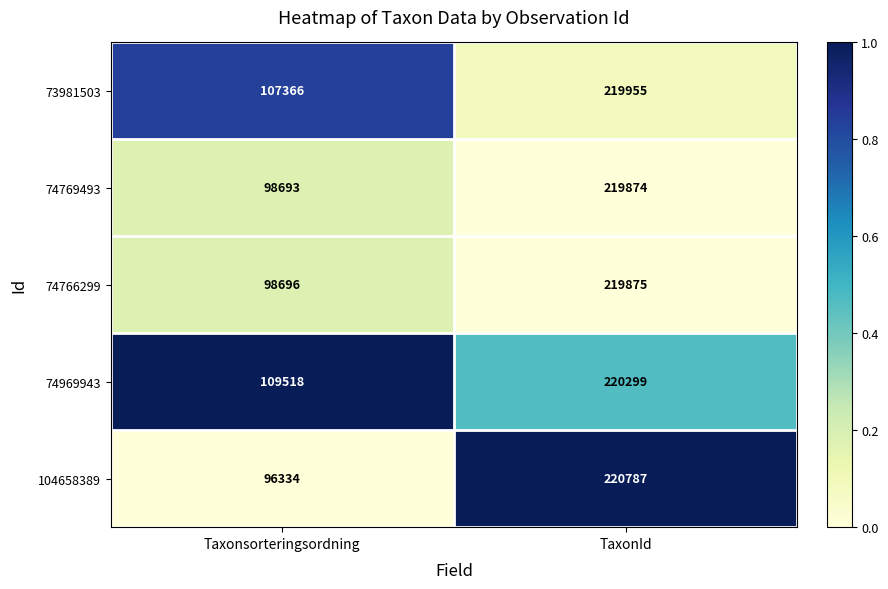

At which category does the chart reach its peak across all series?

TaxonId